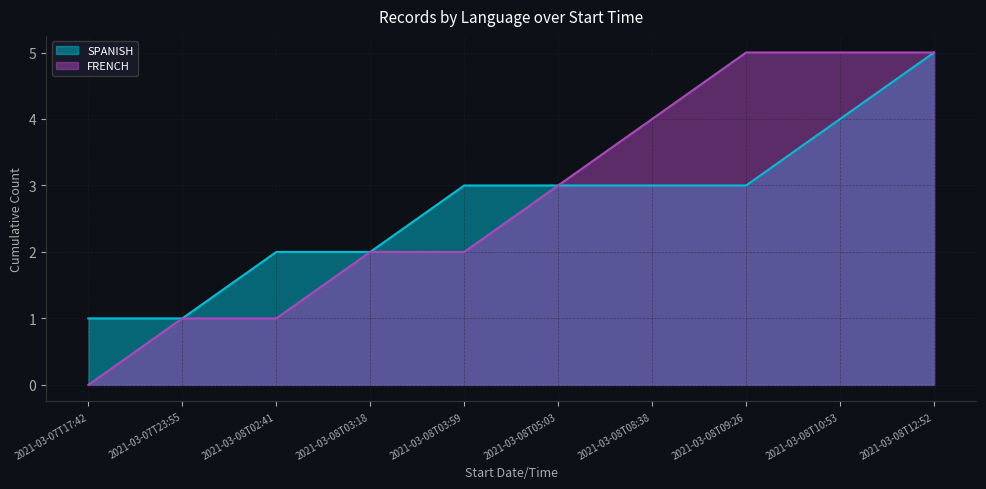

Which series has the largest range (max minus min)?

FRENCH